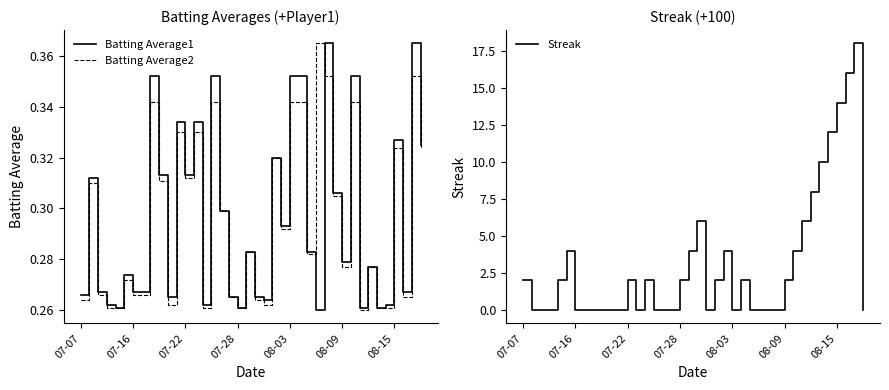

True or false: Batting Average1 has a value of 0.4 at 08-09.

False